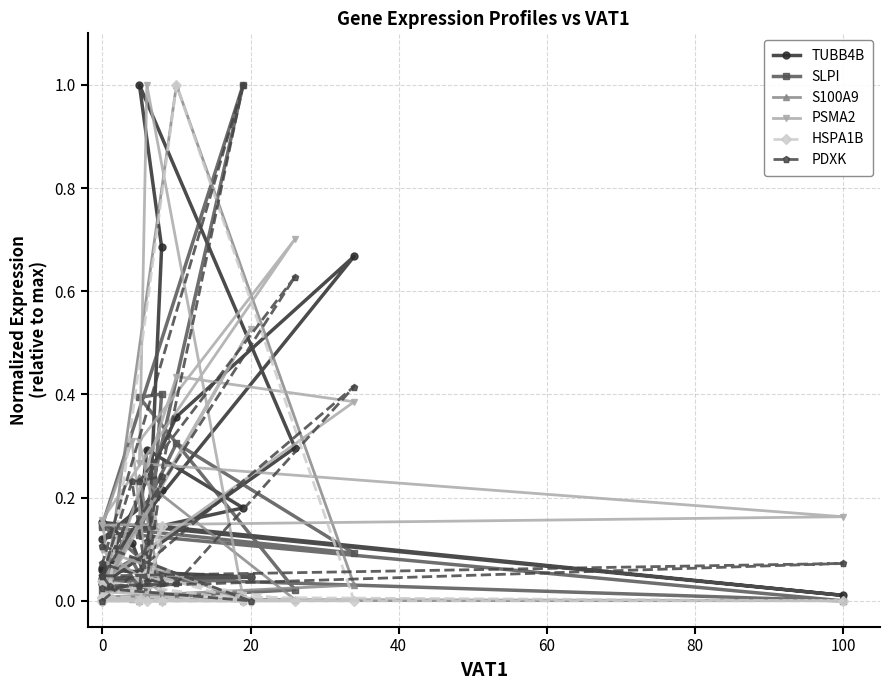

The value of S100A9 at 100 is 0.0. True or false?

False